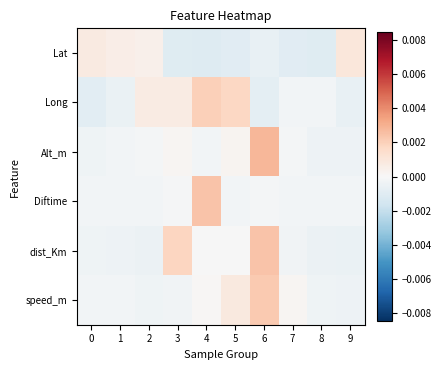

At which category is the sum across all series the highest?

6